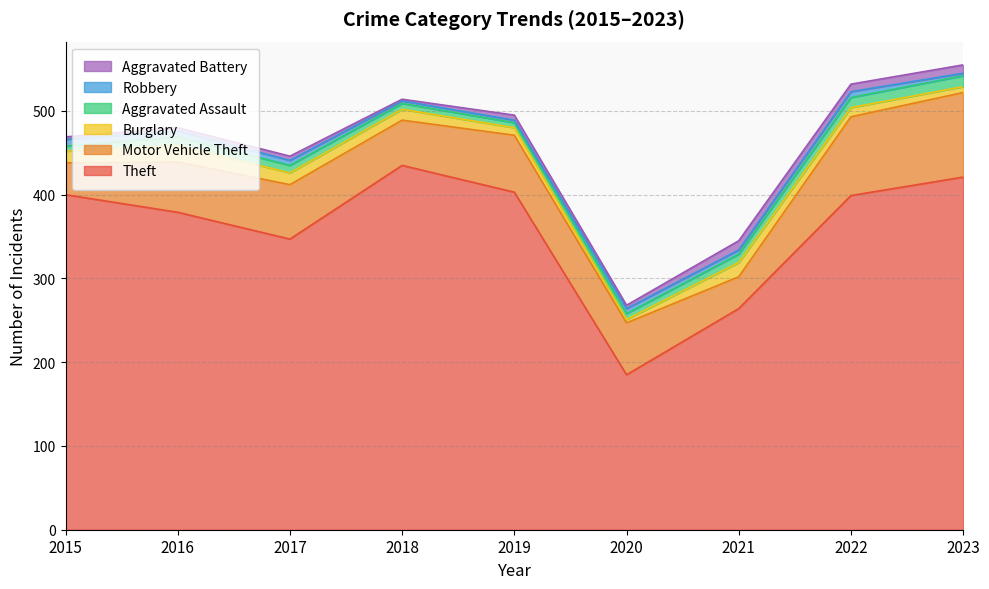

The value of Theft at 2020 is 185. True or false?

True